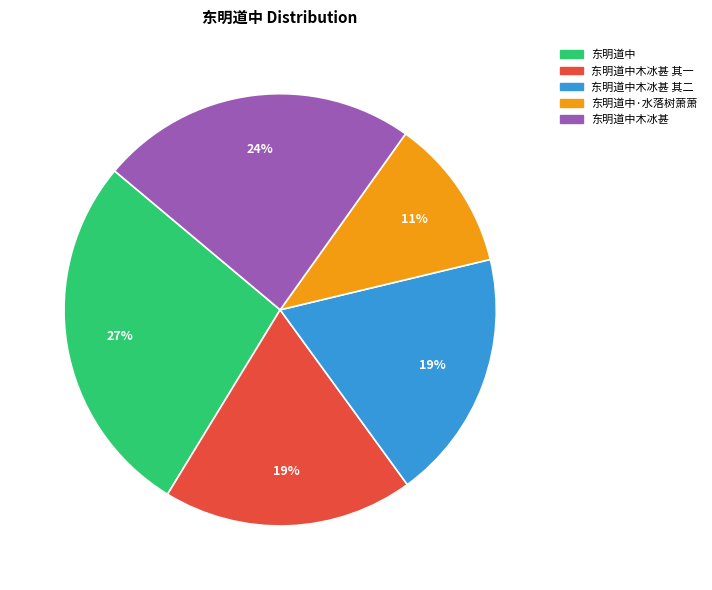

Is there any slice that represents more than half of the pie?

No